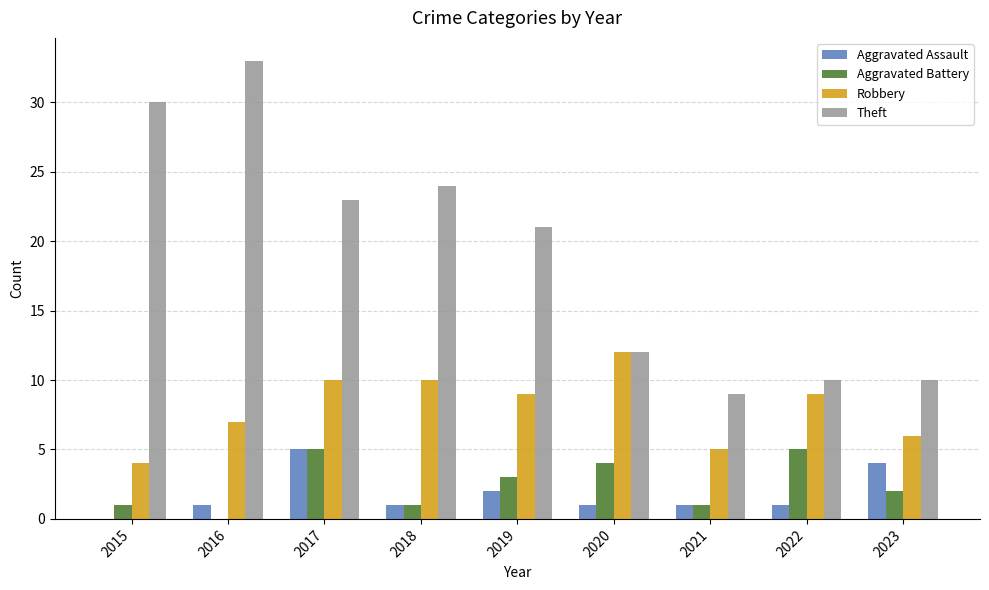

The value of Theft at 2023 is 10. True or false?

True